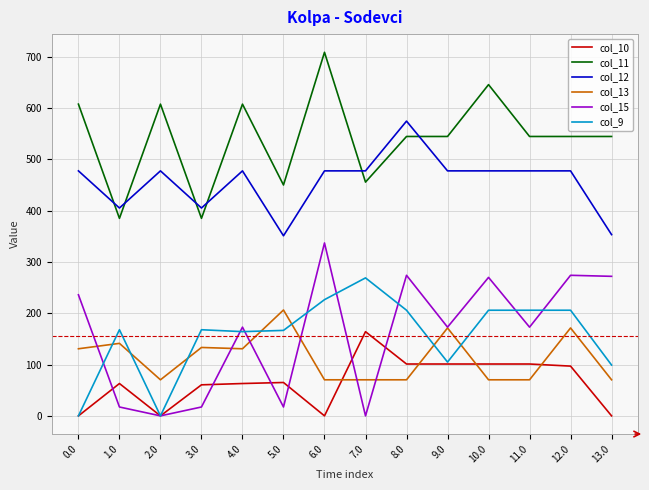

Where do col_9 and col_13 first cross each other?

0.0 and 1.0